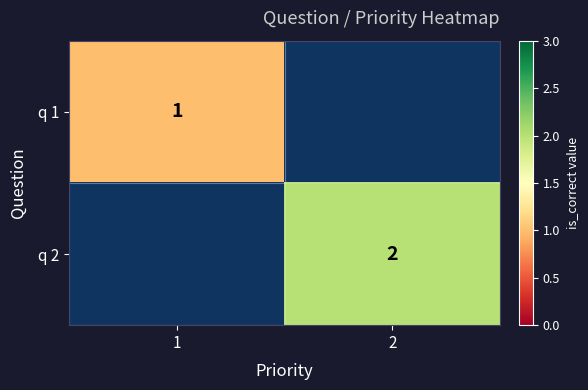

True or false: q 2 has a value of 2 at 2.

True